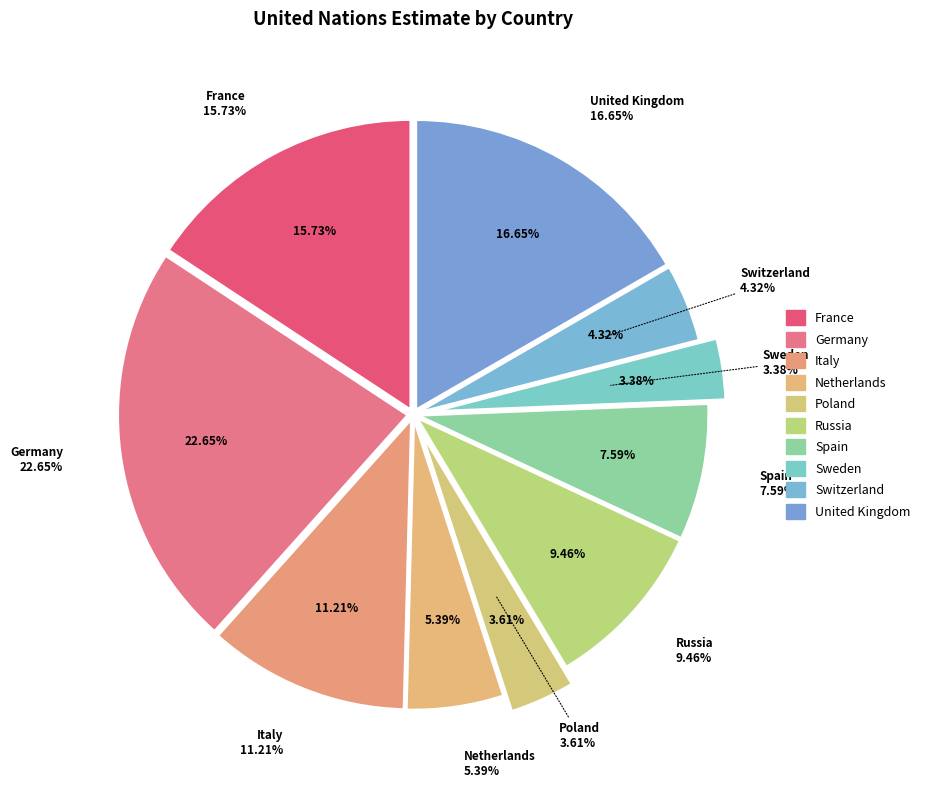

Approximately how many times larger is the value at Netherlands compared to Switzerland?

1.2